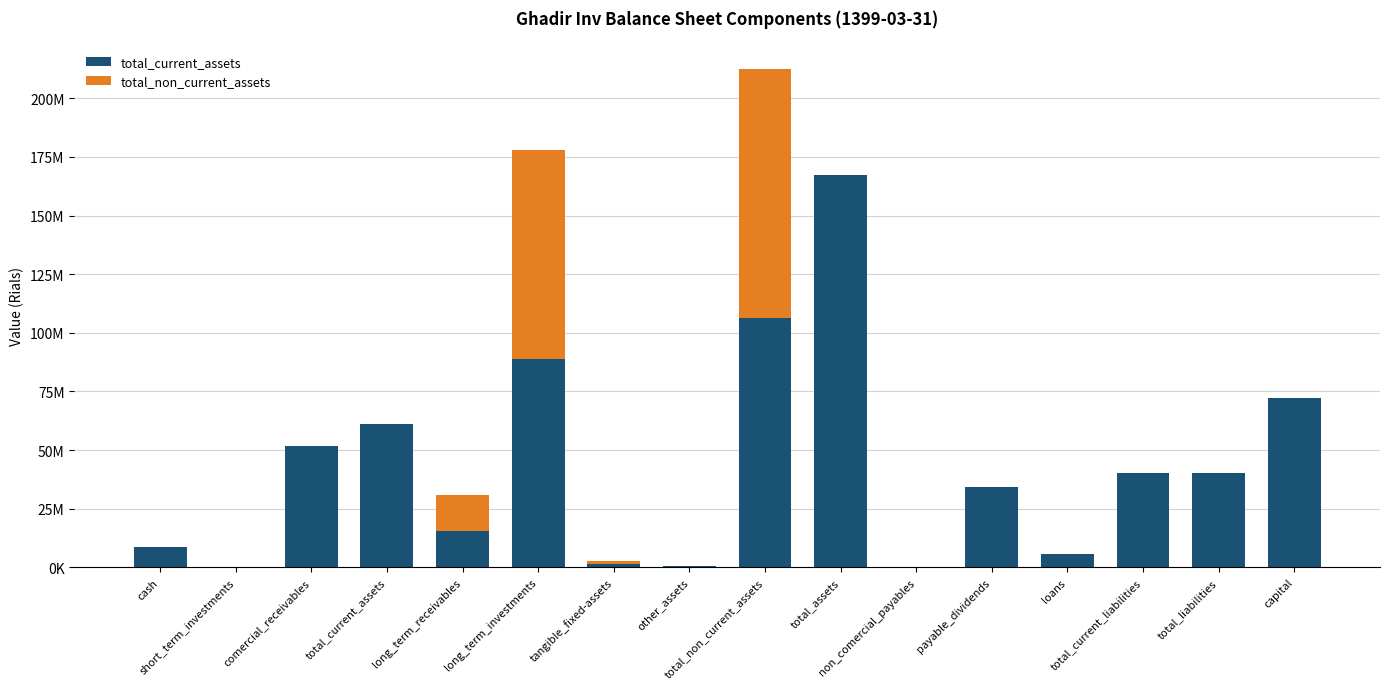

Are the bars horizontal?

No